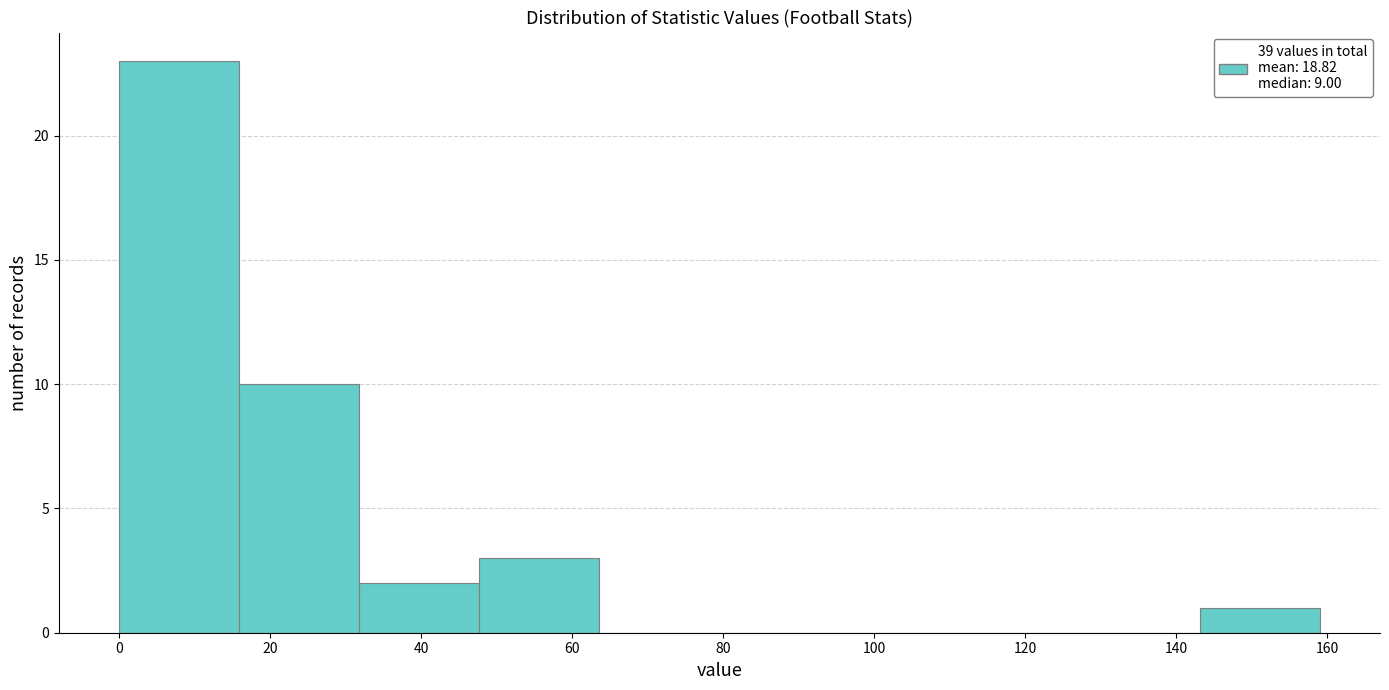

How tall is the bar that spans 16 to 32 on the x-axis? Neither the bar edges nor the heights are printed on the chart, so give them approximately, as read against the axes.

10